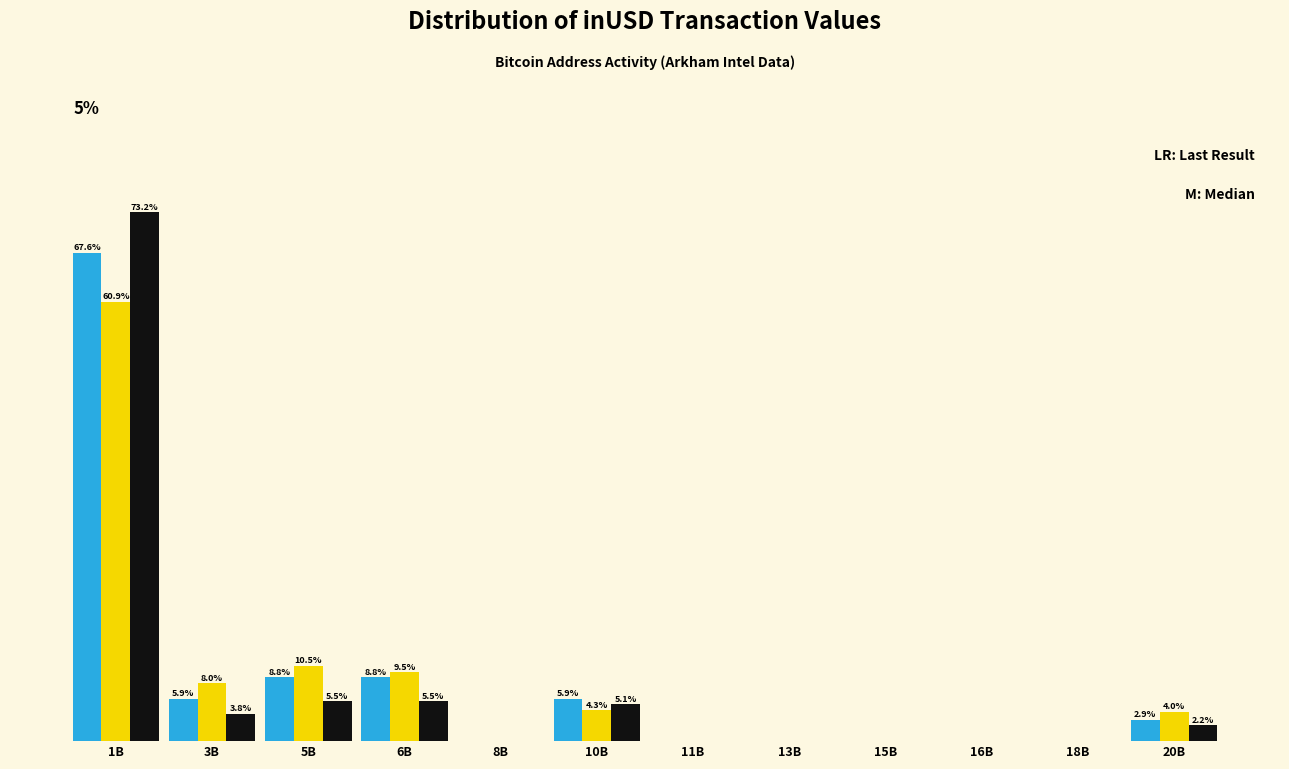

At which category is the sum across all series the highest?

1B